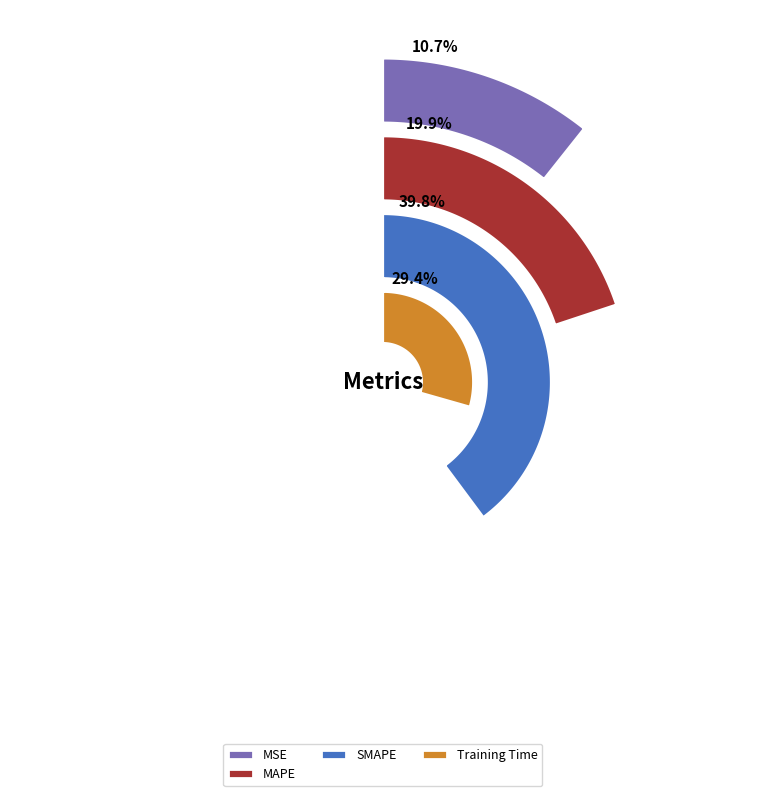

Is there any slice that represents more than half of the pie?

No